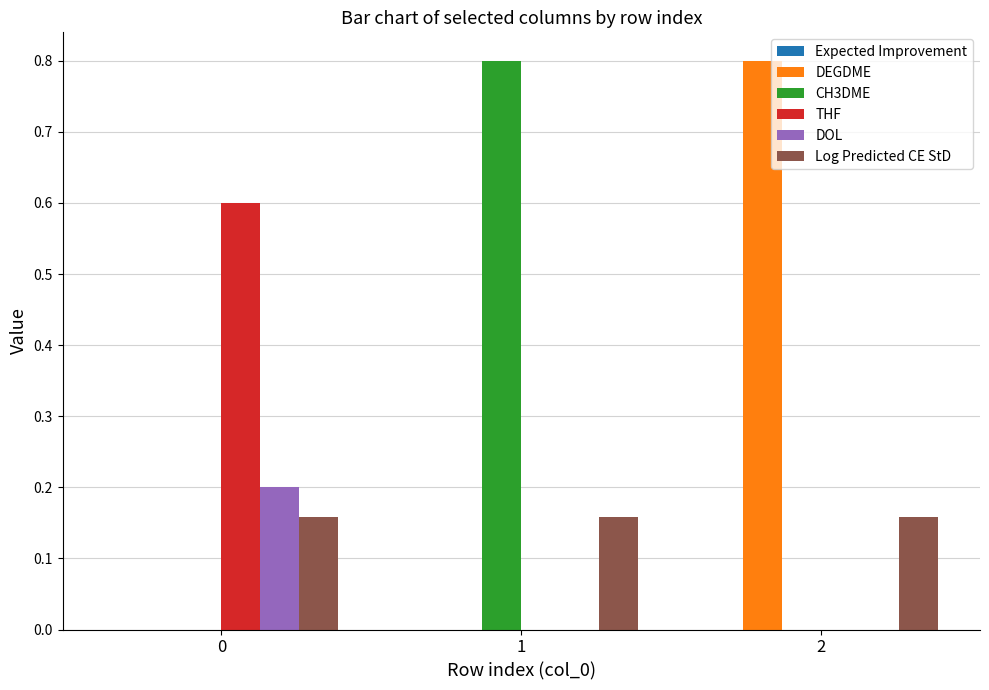

What is the total value across all series at 1?

1.0